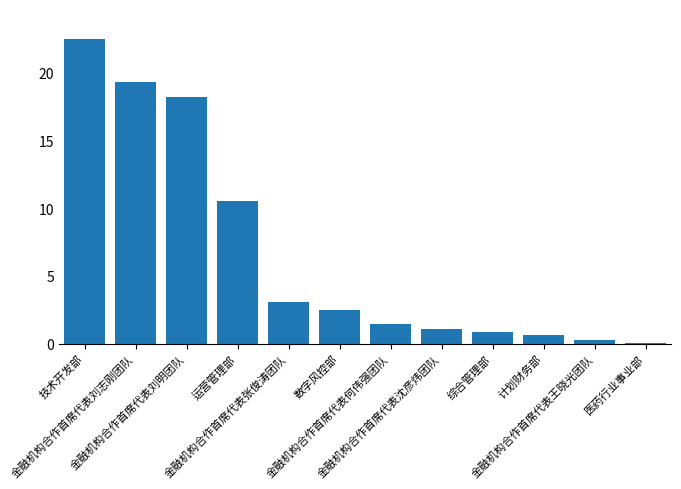

Reading right to left, list all the values displayed in this chart.

医药行业事业部=0.1	金融机构合作首席代表王晓光团队=0.3	计划财务部=0.6	综合管理部=0.9	金融机构合作首席代表沈彦炜团队=1.1	金融机构合作首席代表何伟强团队=1.4	数字风控部=2.5	金融机构合作首席代表张俊涛团队=3.1	运营管理部=10.5	金融机构合作首席代表刘明团队=18.2	金融机构合作首席代表刘志刚团队=19.3	技术开发部=22.5